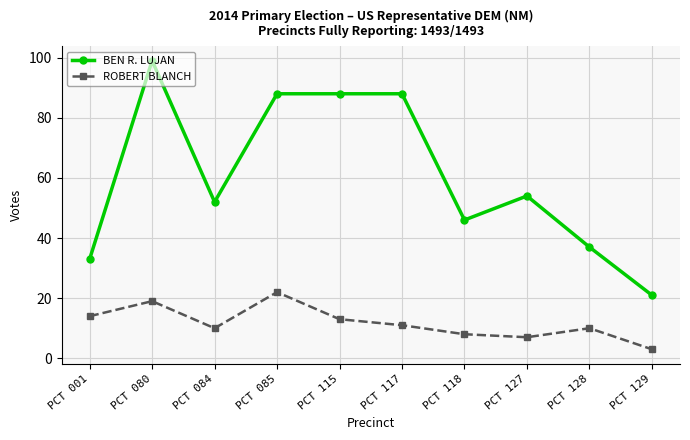

What is the approximate value of ROBERT BLANCH at PCT 001?

14